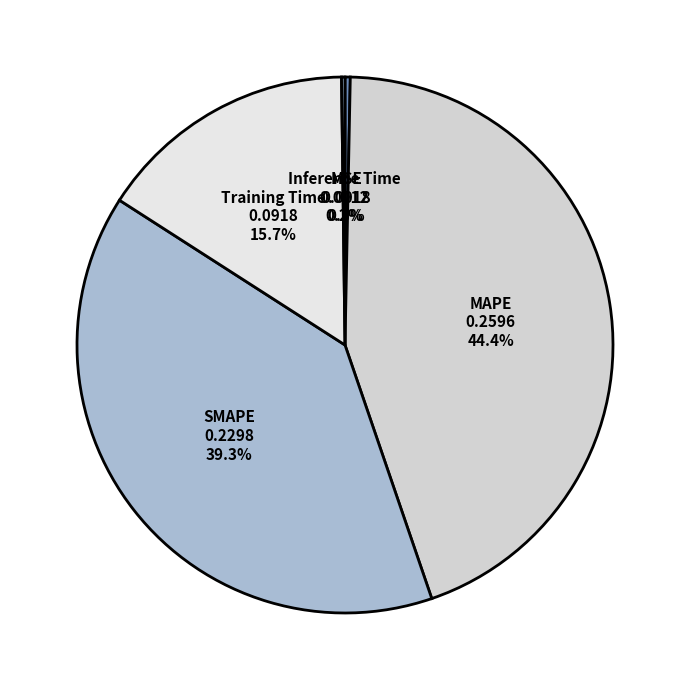

Is the sum of SMAPE and MAPE greater than half?

Yes